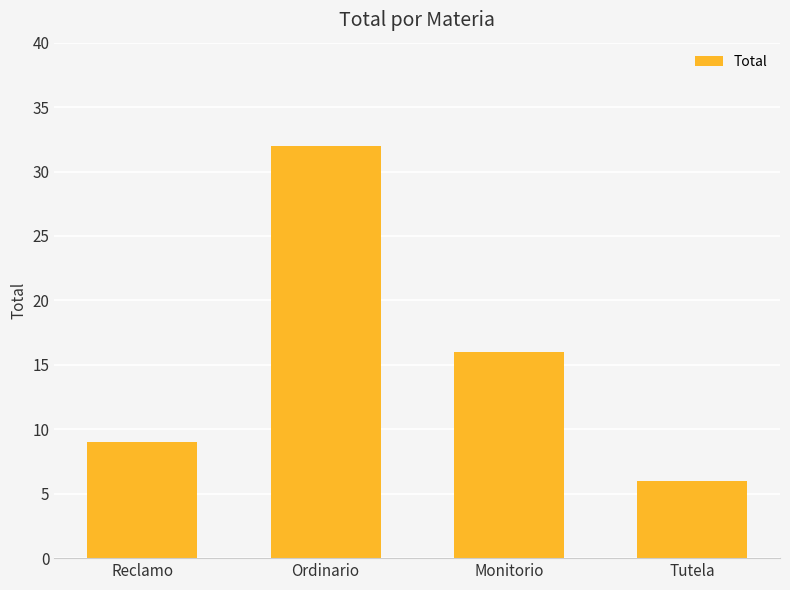

Reading left to right, extract all data points from this chart.

Reclamo=9	Ordinario=32	Monitorio=16	Tutela=6